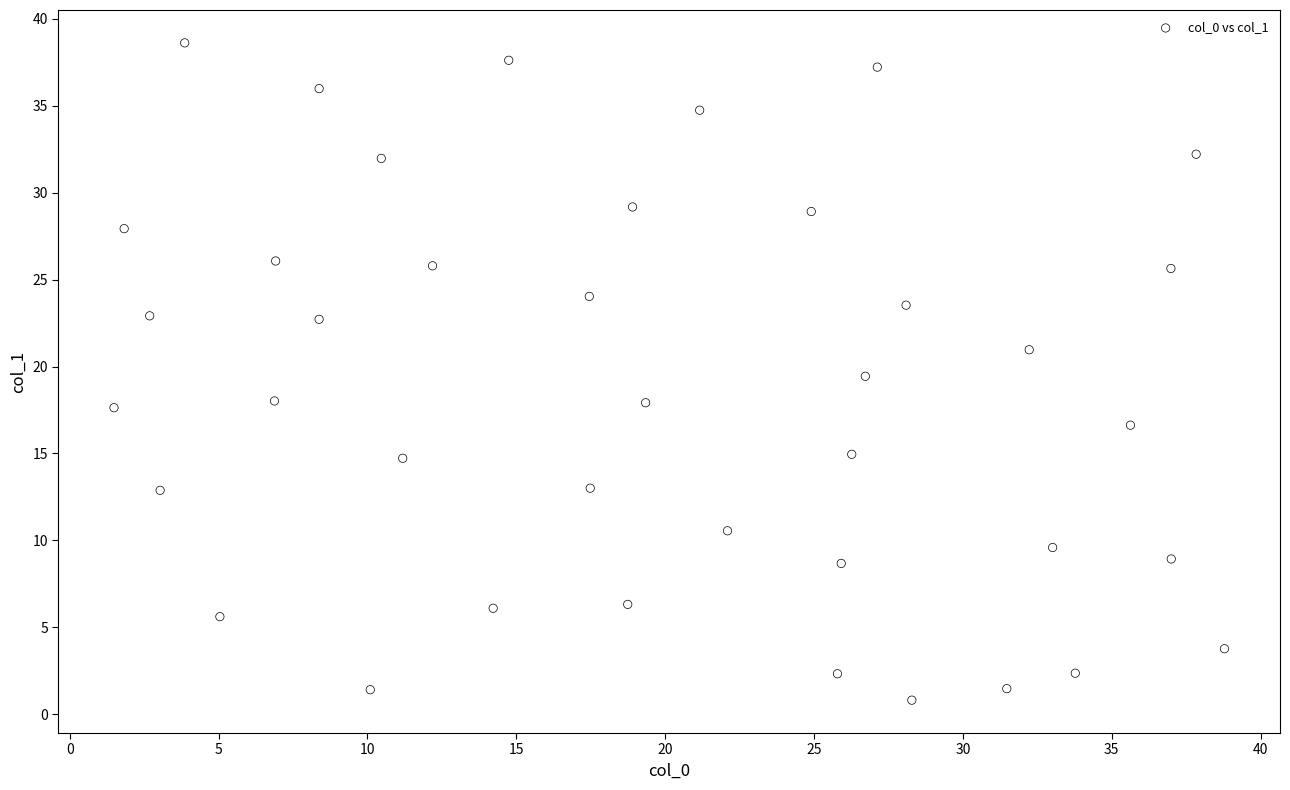

What is the range of Y values (max minus min)?

37.8